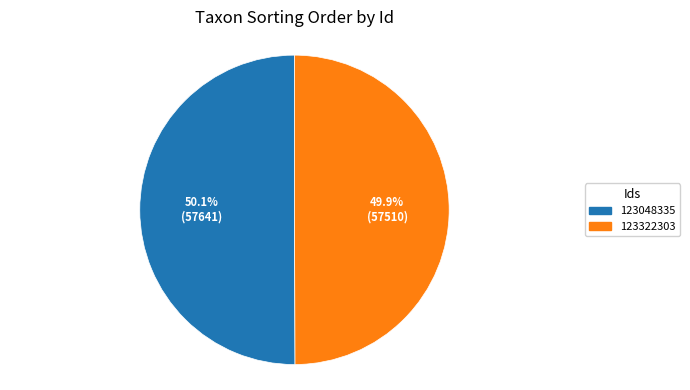

Is there any slice that represents more than half of the pie?

Yes